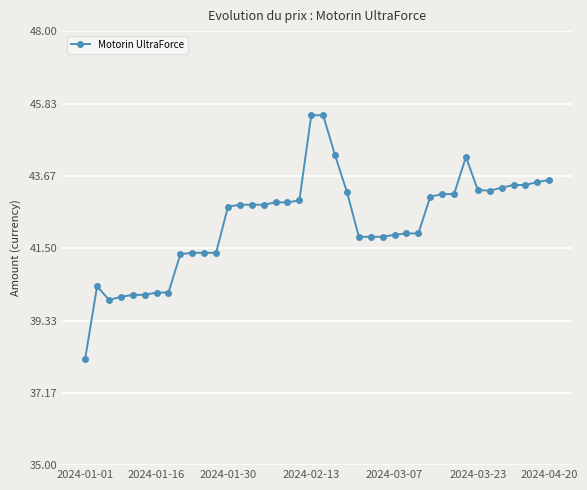

What is the value of the 32nd point from the left?

43.1